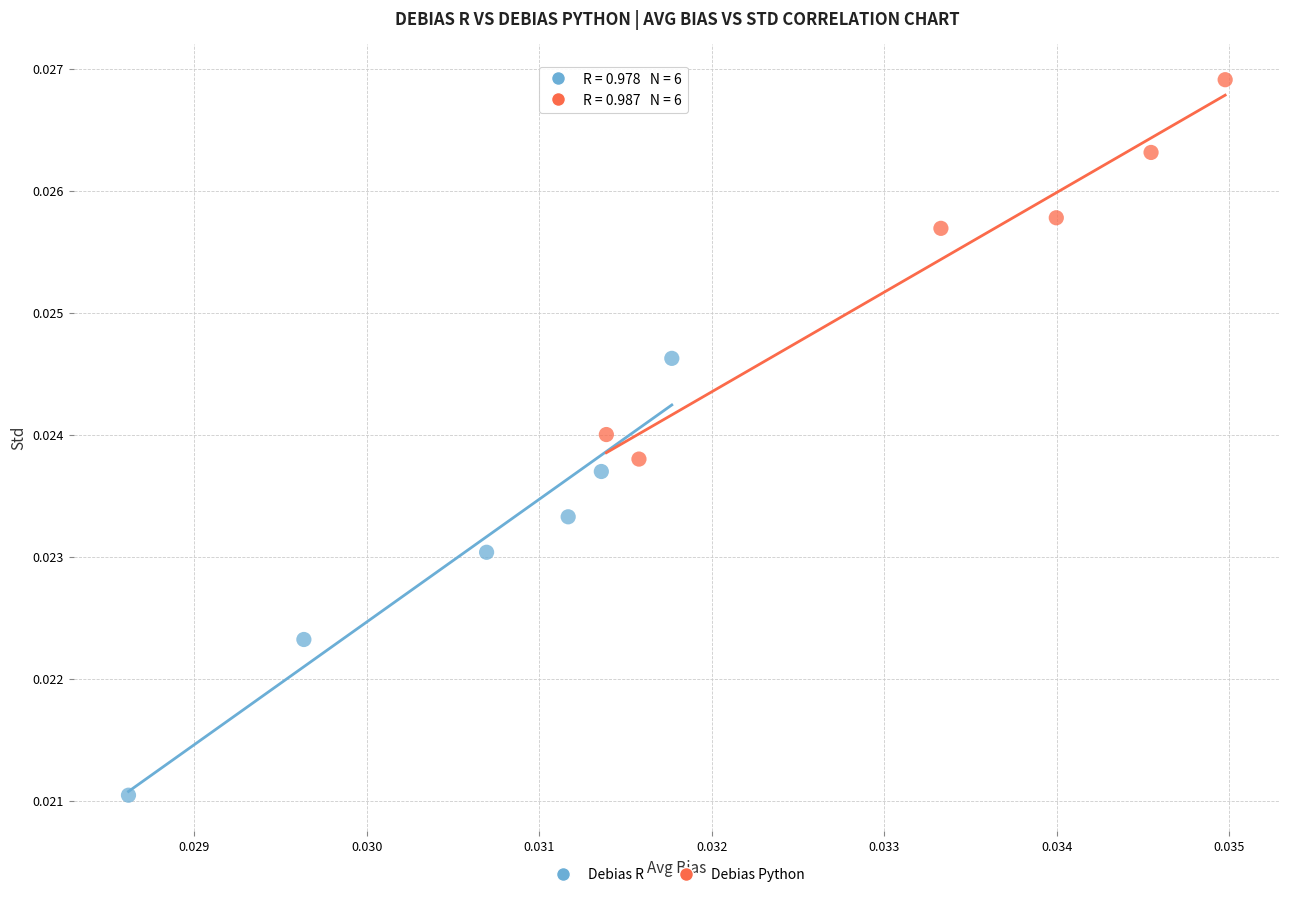

Which series contains the highest Y value?

Debias Python